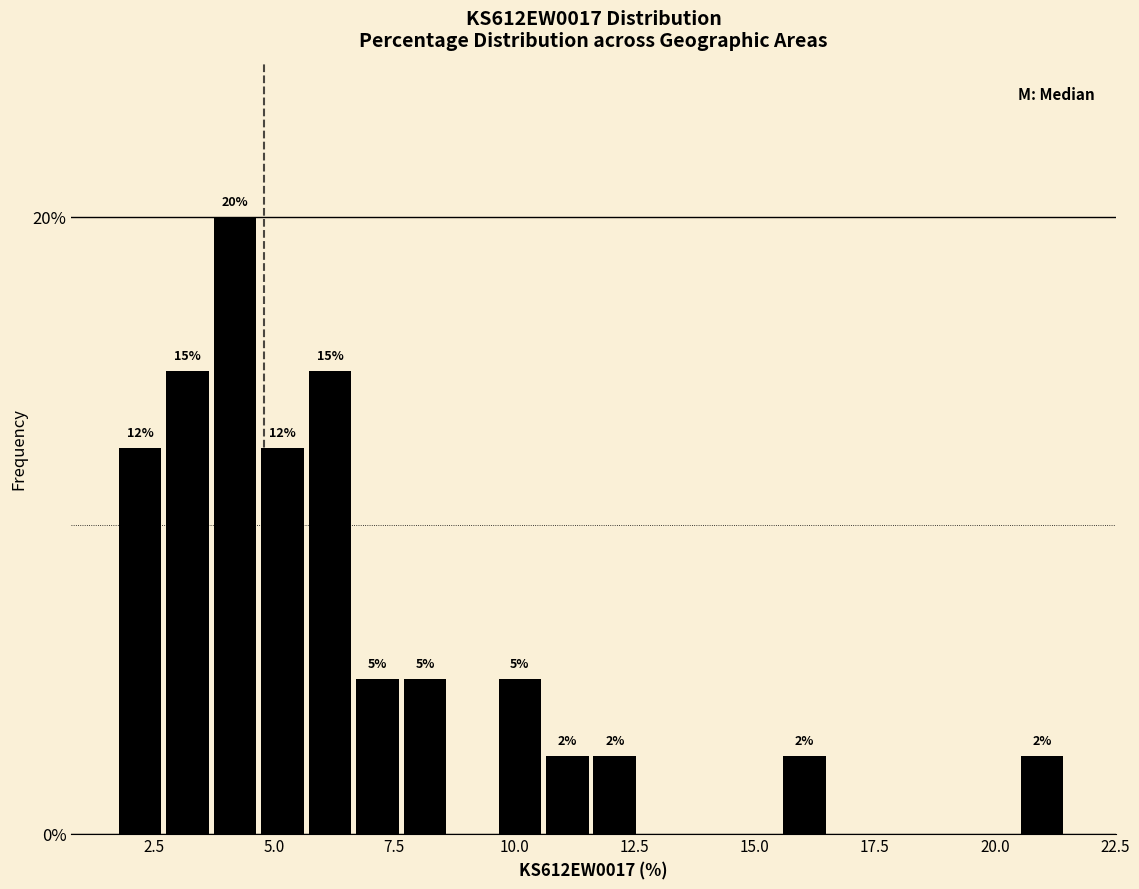

Read against the x-axis, roughly where is the centre of the tallest bar?

4.0